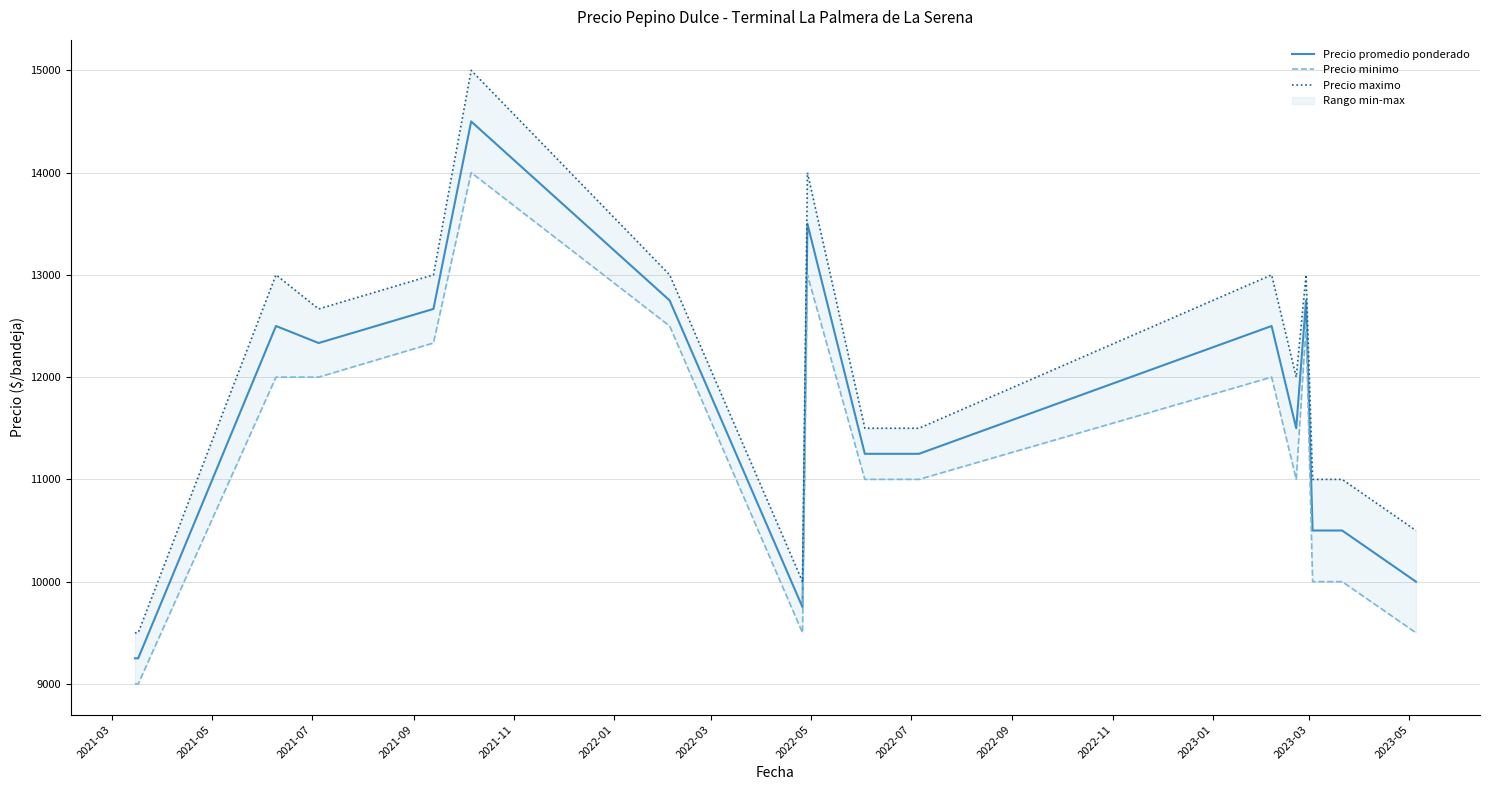

What is the difference between the highest and lowest values at 2023-01?

500.0